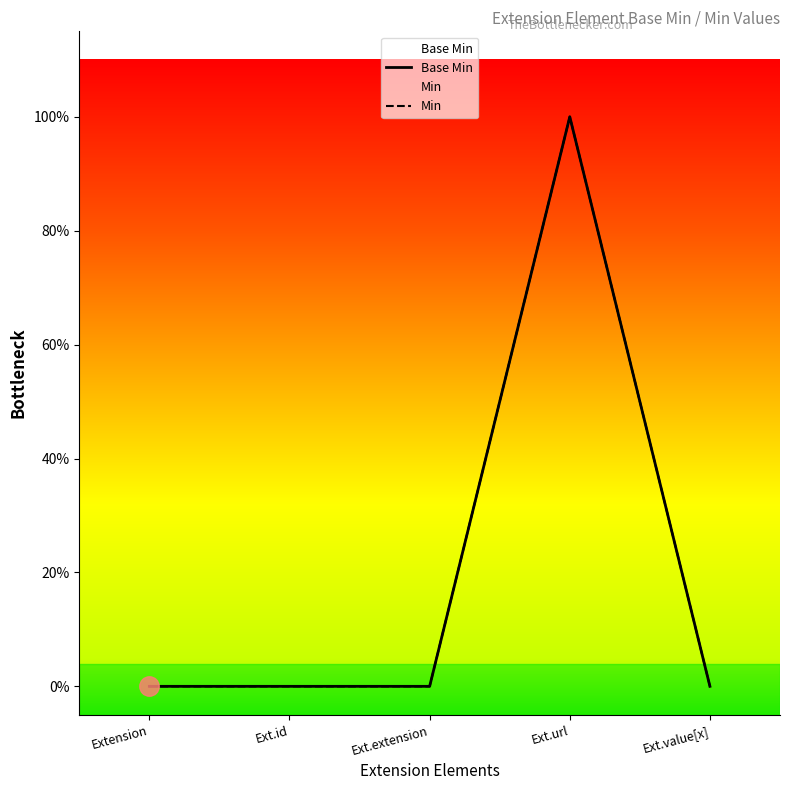

How many series are shown in this chart?

1